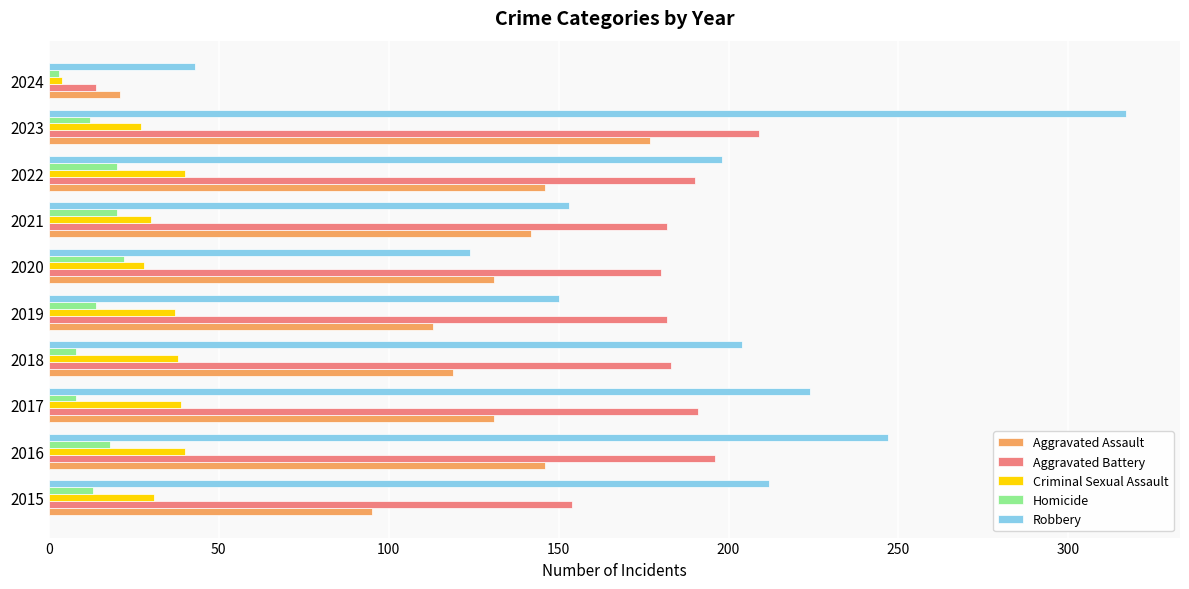

Where is Robbery nearest to the value 180?

2022